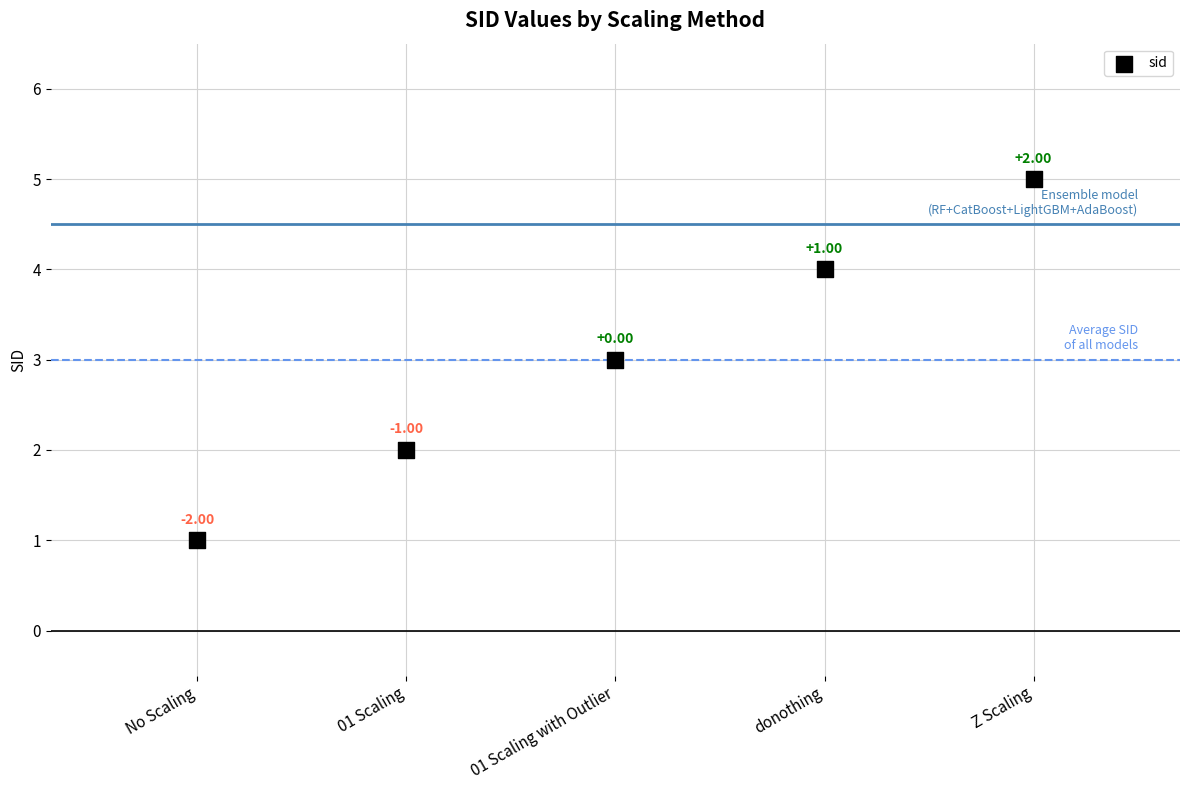

What is the average Y value?

3